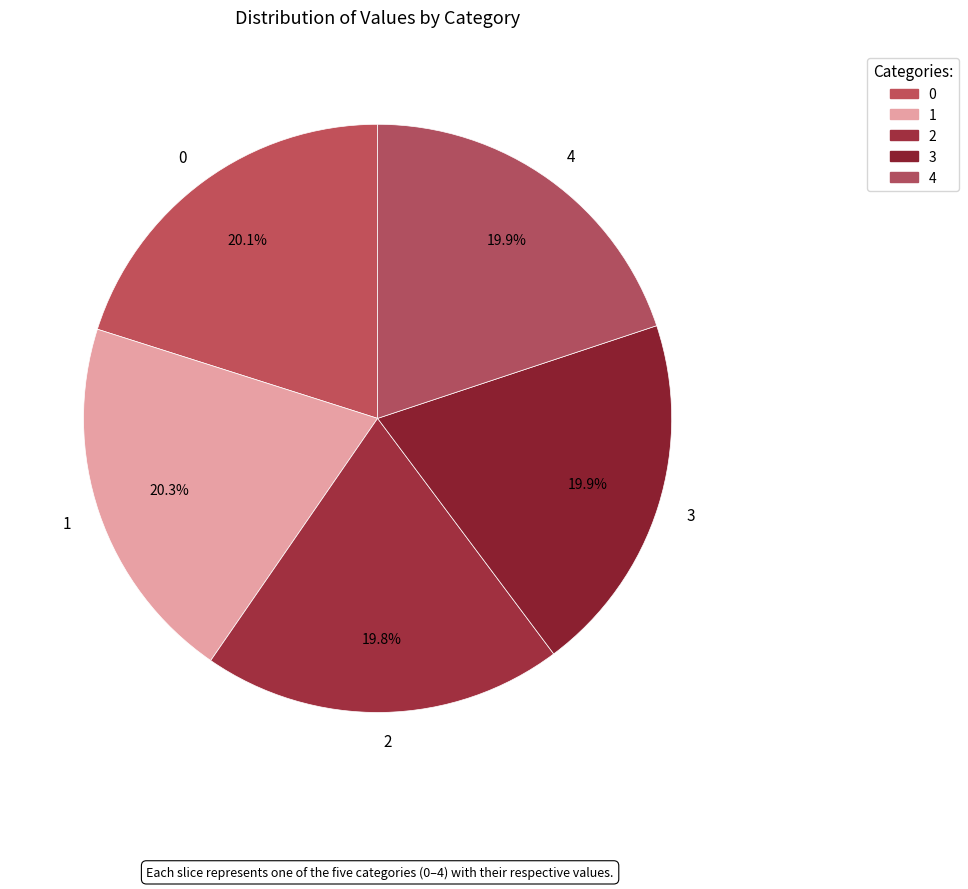

Is there a majority slice in this chart?

No